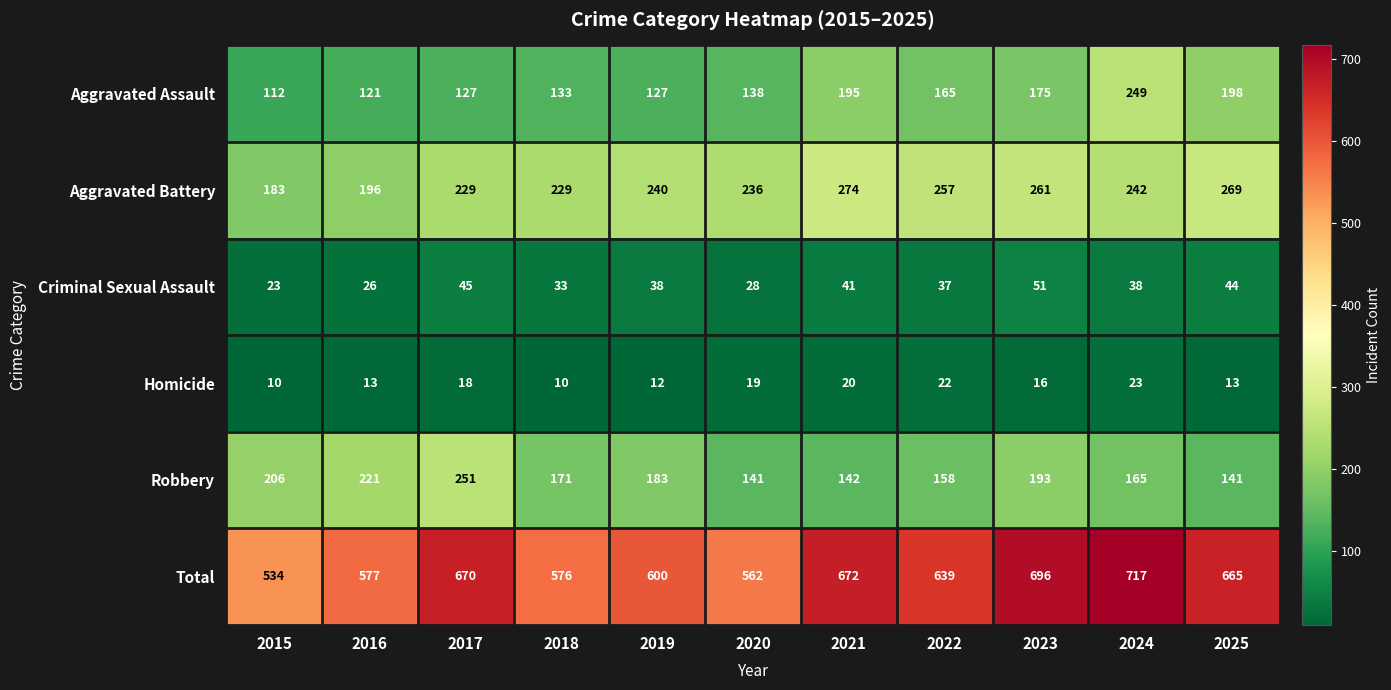

At how many categories does at least one series exceed 257?

11